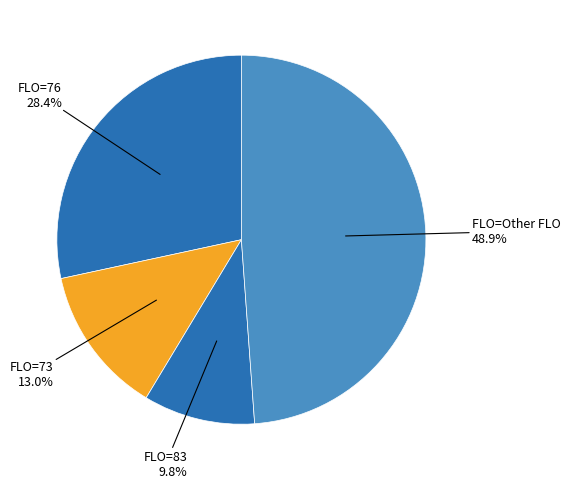

How many segments does this pie chart have?

4